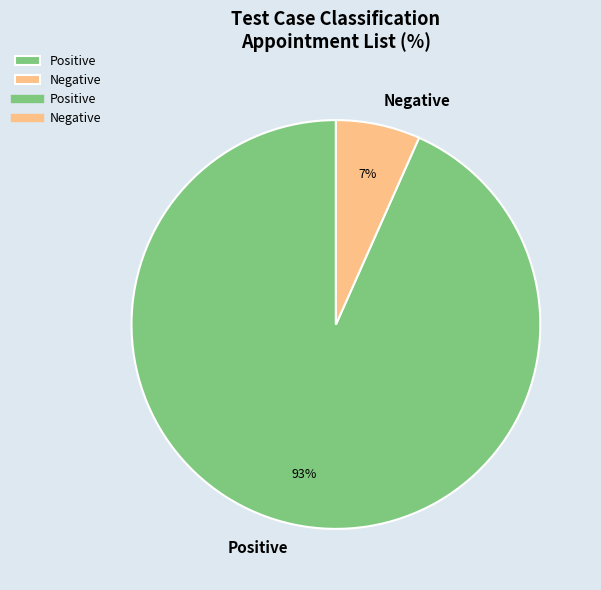

Does Positive represent more than half of the total?

Yes